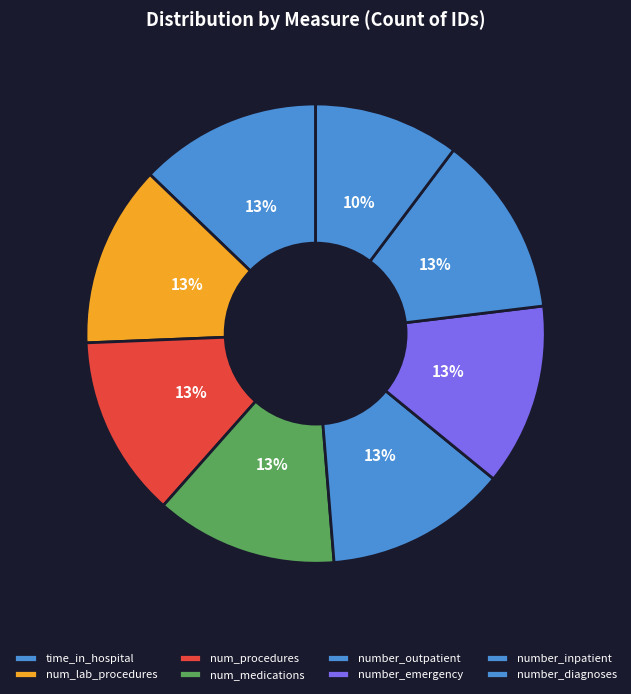

Combined, what portion of the pie is num_lab_procedures and number_diagnoses?

23.1%